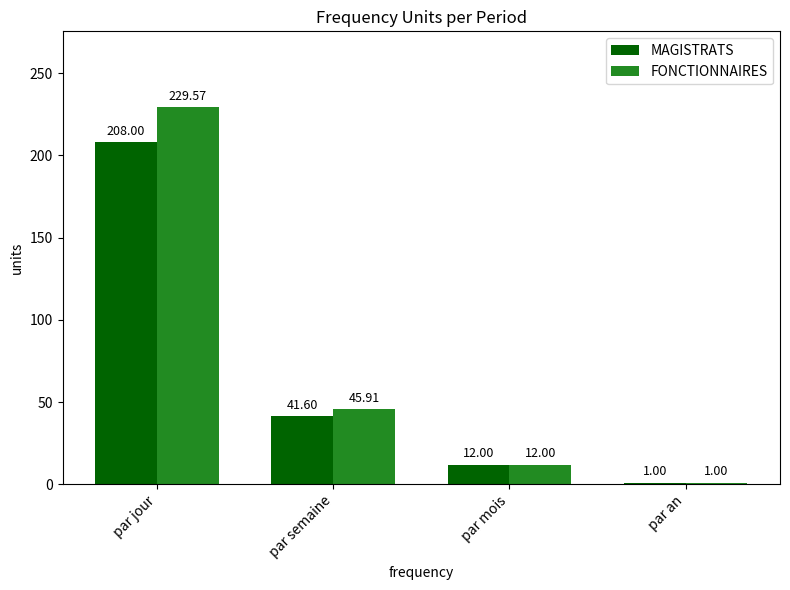

Reading left to right, what are all the values shown in this chart?

MAGISTRATS: 208.0	41.6	12.0	1.0
FONCTIONNAIRES: 229.6	45.9	12.0	1.0